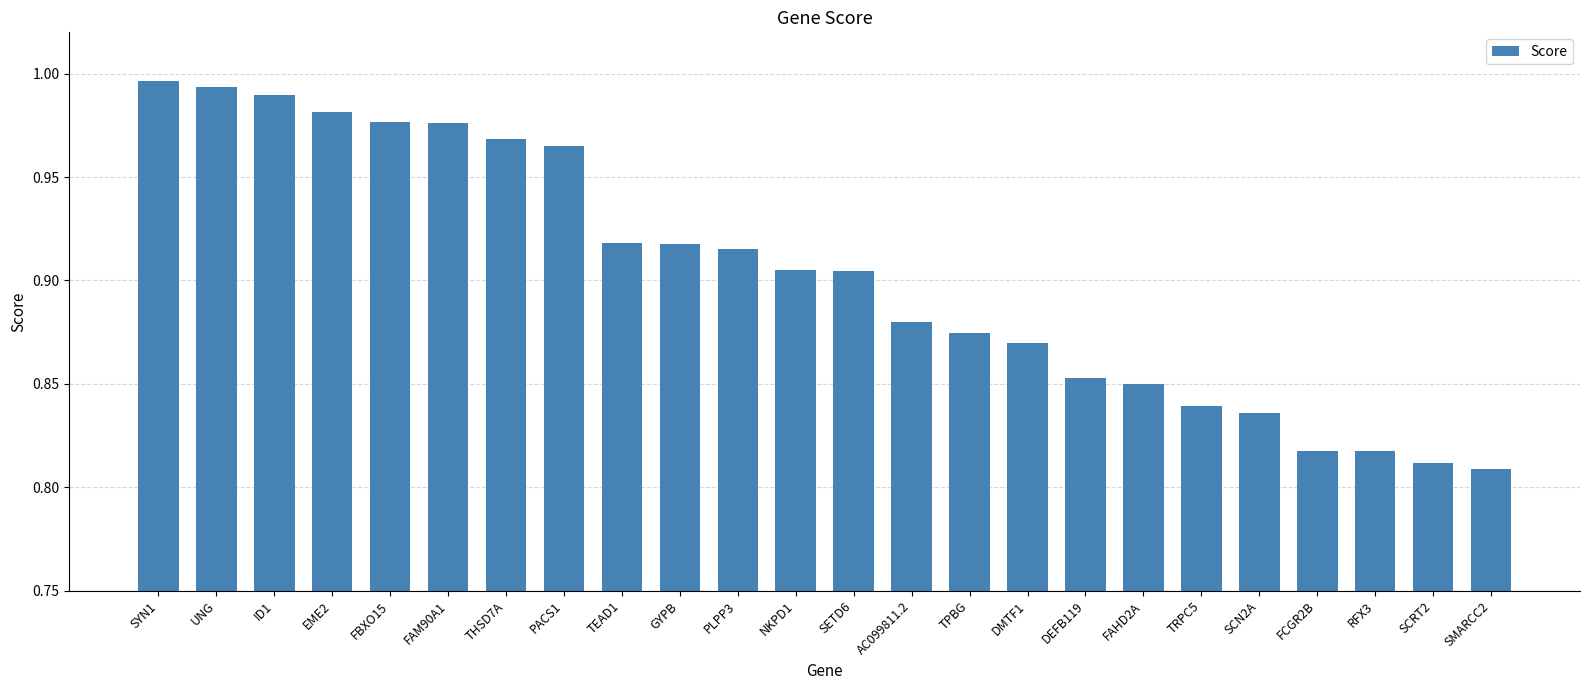

The value at ID1 is 1.6. True or false?

False